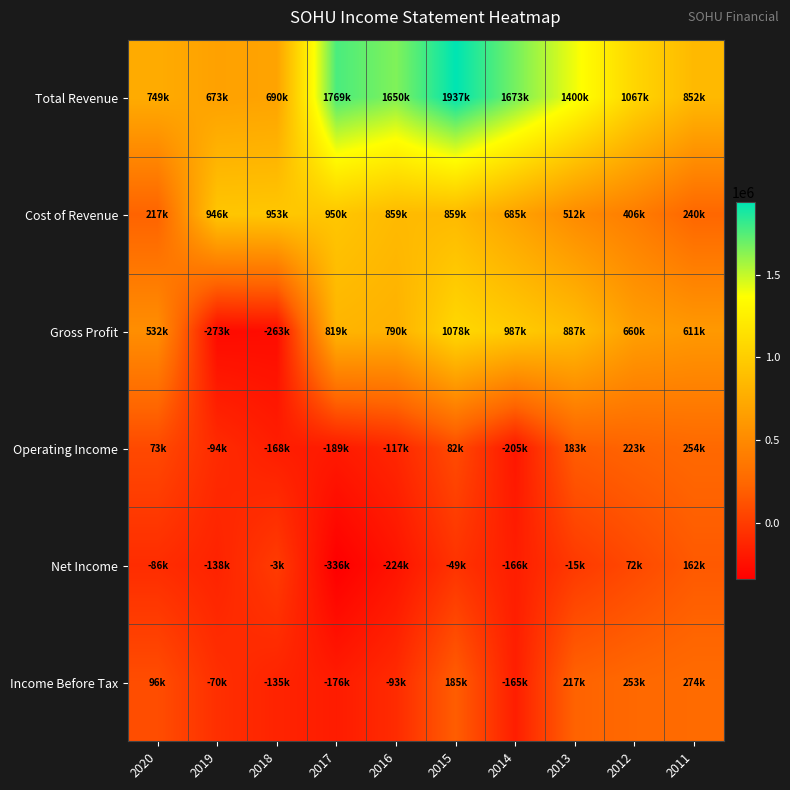

Reading left to right, list all the values displayed in this chart.

Total Revenue: 2020=749900	2019=673800	2018=690200	2017=1769600	2016=1650400	2015=1937100	2014=1673100	2013=1400300	2012=1067200	2011=852100
Cost of Revenue: 2020=217400	2019=946800	2018=953200	2017=950300	2016=859800	2015=859100	2014=685600	2013=512700	2012=406600	2011=240300
Gross Profit: 2020=532500	2019=-273000	2018=-263000	2017=819300	2016=790600	2015=1078000	2014=987400	2013=887600	2012=660700	2011=611700
Operating Income: 2020=73000	2019=-94400	2018=-168400	2017=-189200	2016=-117100	2015=82500	2014=-205000	2013=183500	2012=223300	2011=254300
Net Income: 2020=-86100	2019=-138100	2018=-3500	2017=-336000	2016=-224000	2015=-49600	2014=-166700	2013=-15300	2012=72900	2011=162700
Income Before Tax: 2020=96700	2019=-70100	2018=-135900	2017=-176800	2016=-93900	2015=185800	2014=-165200	2013=217400	2012=253400	2011=274900